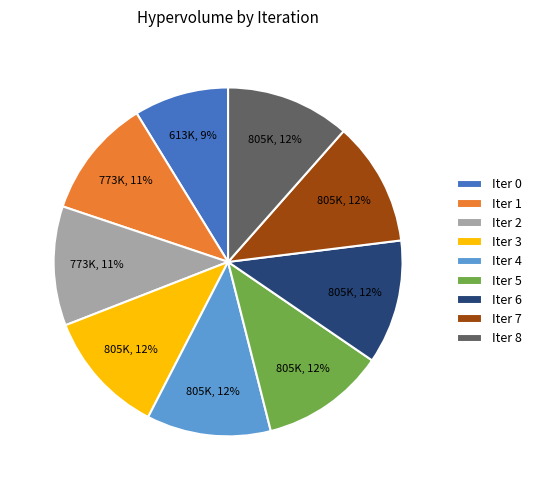

To the nearest percent, what is the difference between the largest and smallest slice percentages?

3%